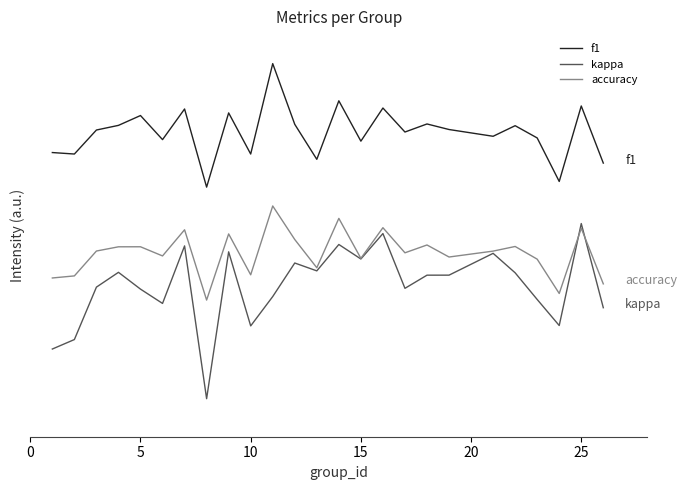

Which series has the largest total across all categories?

f1